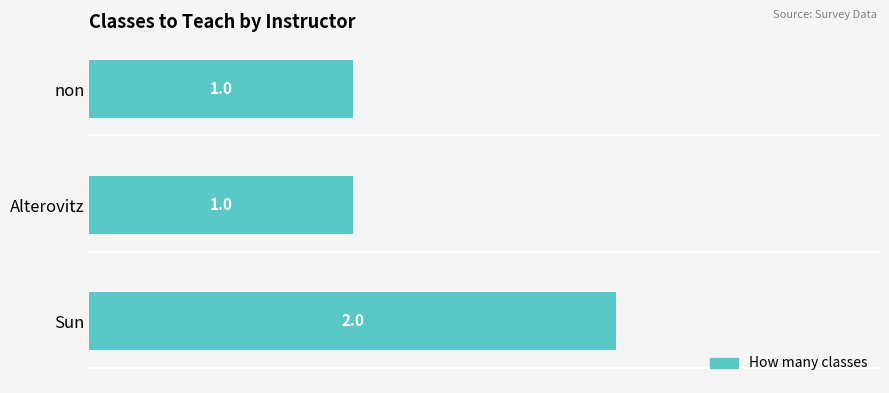

True or false: the data shows 2 at Sun.

True